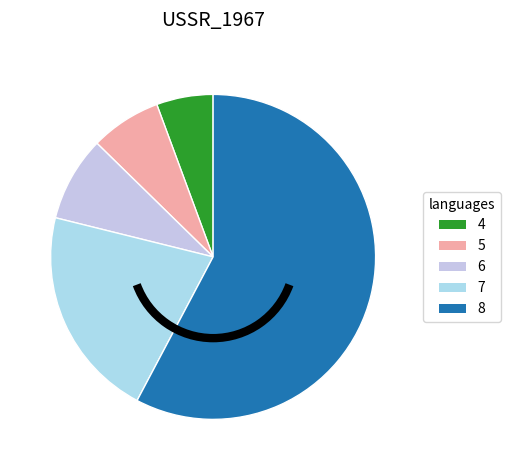

To the nearest percent, what portion does 8 represent?

58%